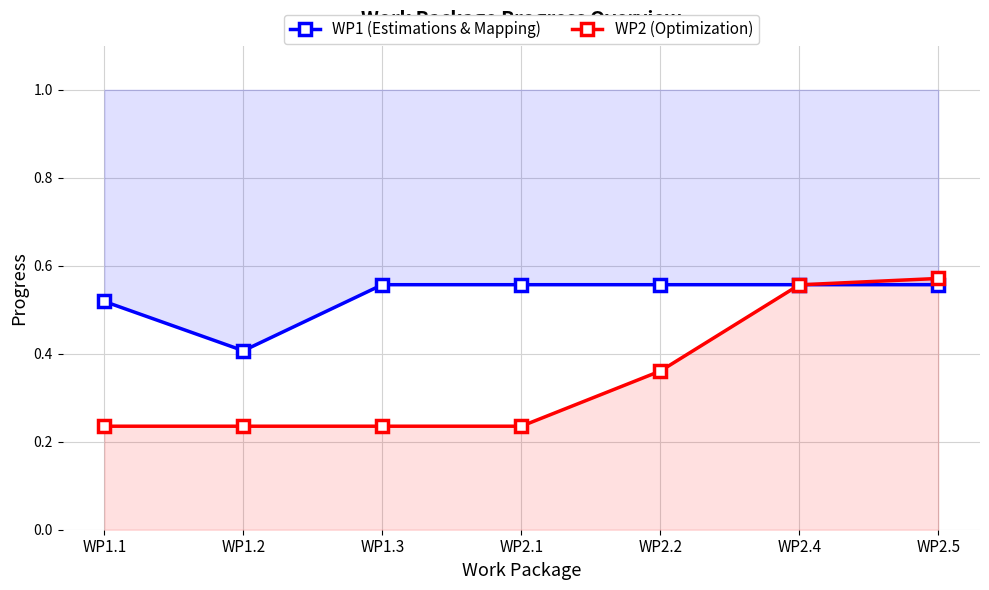

Which series has the largest range (max minus min)?

WP2 (Optimization)